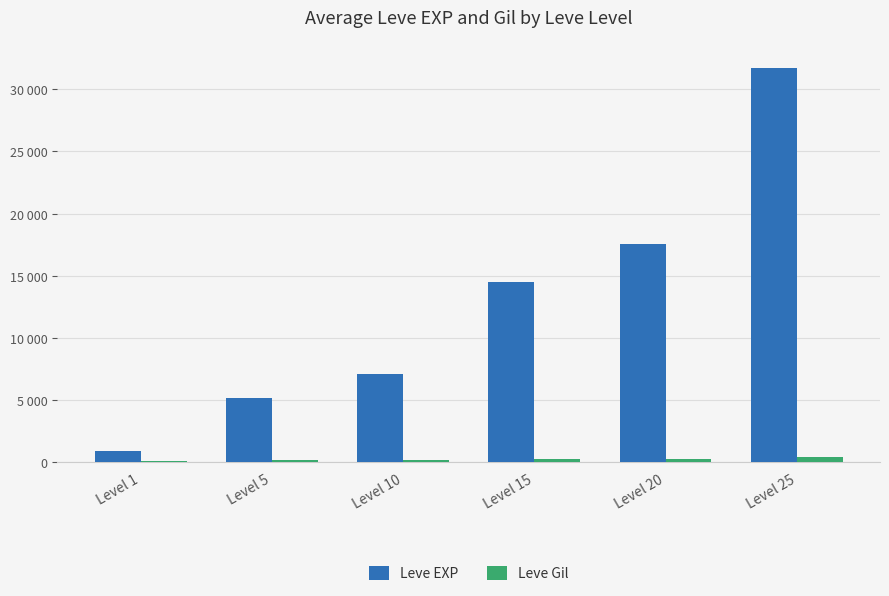

Rank the series by their maximum value, from lowest to highest.

Leve Gil, Leve EXP